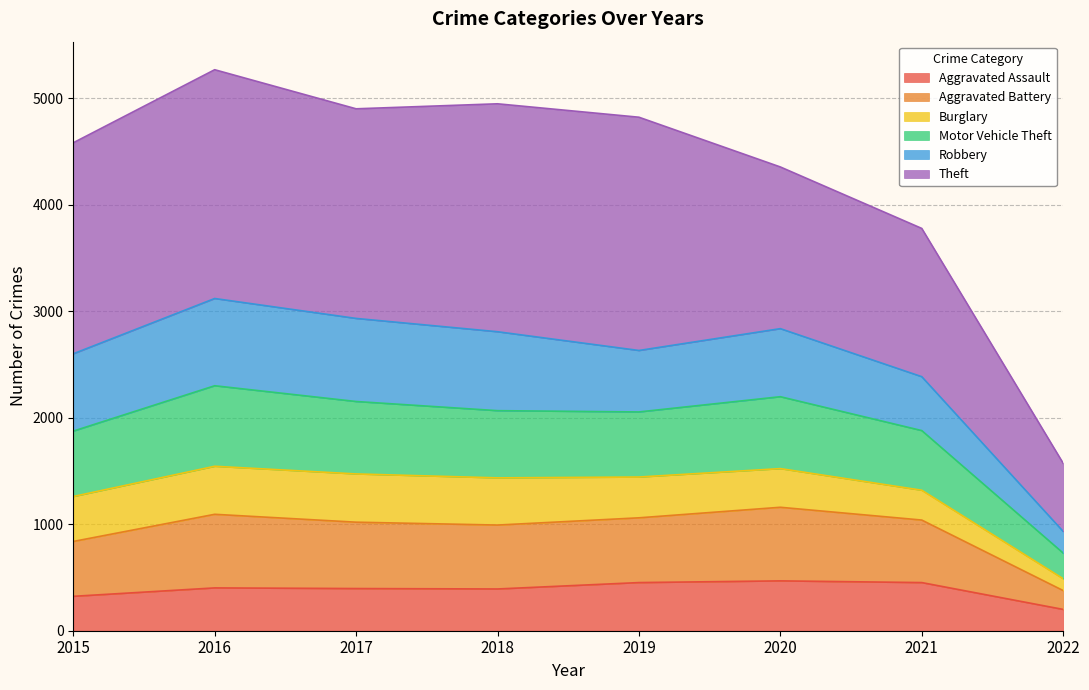

Read the Aggravated Assault value at 2022, to the nearest 10.

200